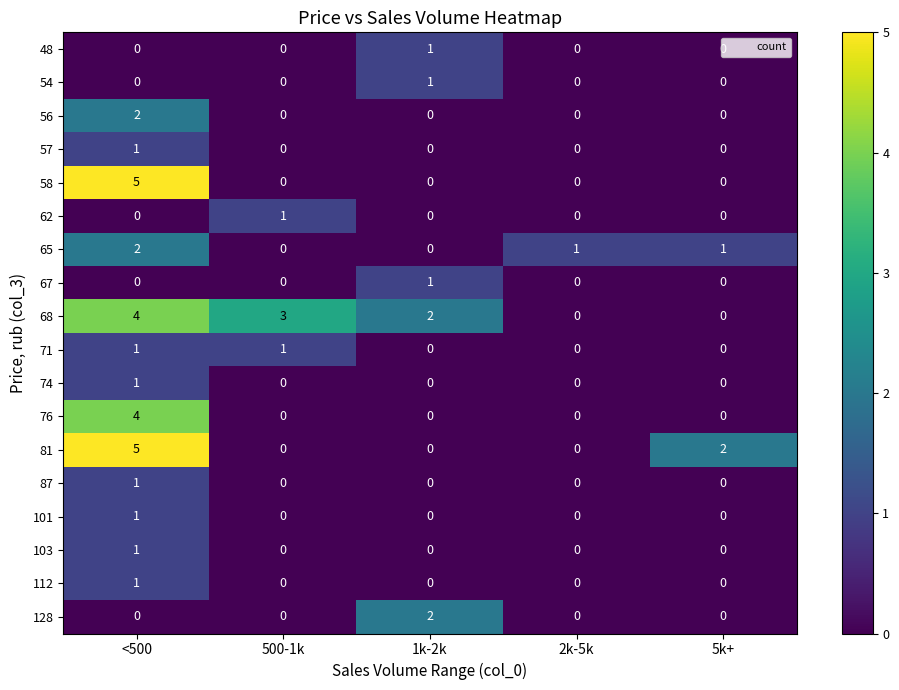

What is the maximum value for 76?

4